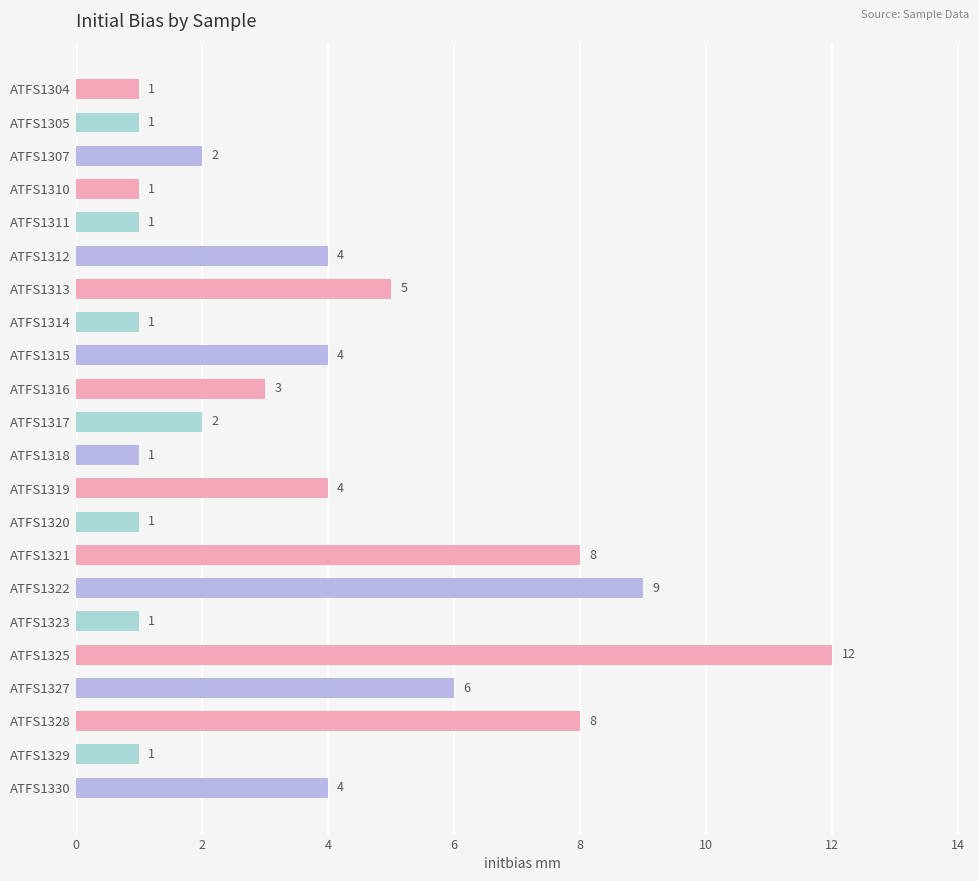

Reading bottom to top, transcribe all the data shown in this chart.

ATFS1330=4	ATFS1329=1	ATFS1328=8	ATFS1327=6	ATFS1325=12	ATFS1323=1	ATFS1322=9	ATFS1321=8	ATFS1320=1	ATFS1319=4	ATFS1318=1	ATFS1317=2	ATFS1316=3	ATFS1315=4	ATFS1314=1	ATFS1313=5	ATFS1312=4	ATFS1311=1	ATFS1310=1	ATFS1307=2	ATFS1305=1	ATFS1304=1